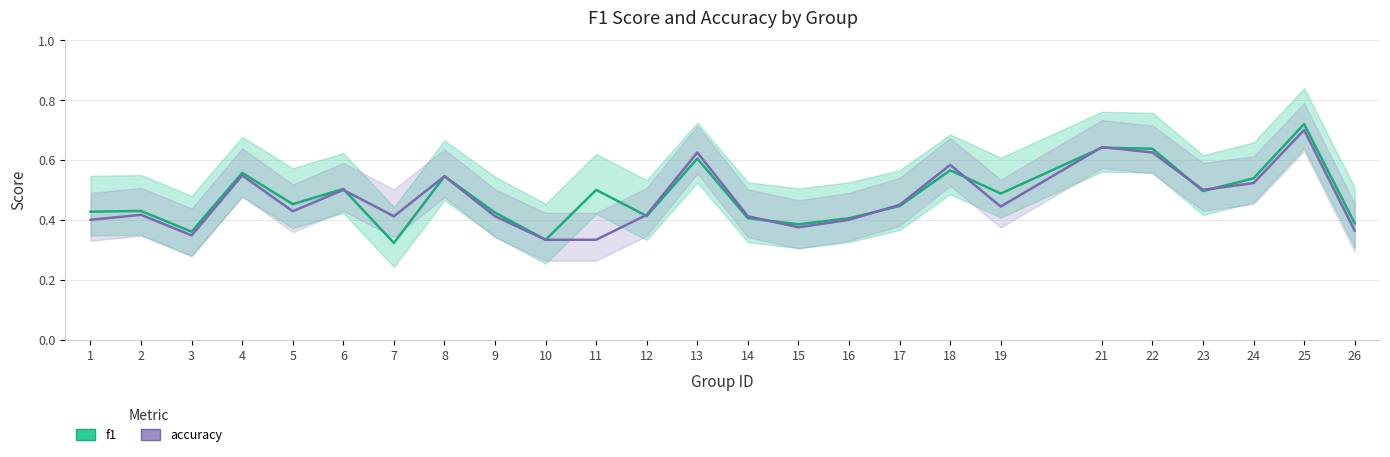

How many interior local peaks does the f1 series have?

9